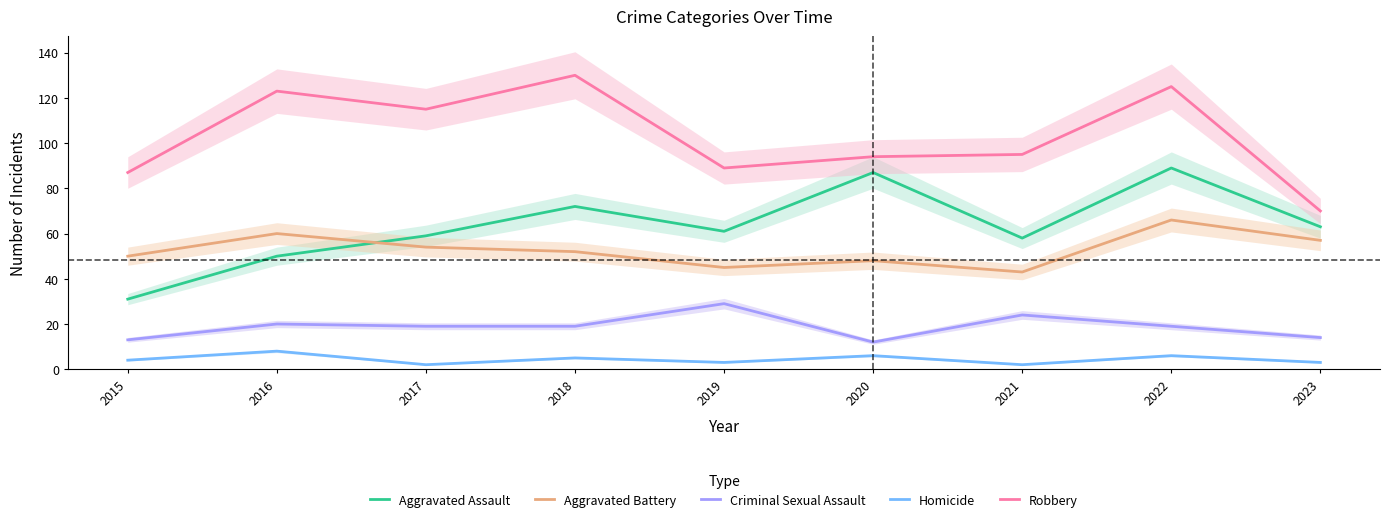

What are all the series names shown in the legend?

Aggravated Assault, Aggravated Battery, Criminal Sexual Assault, Homicide, Robbery